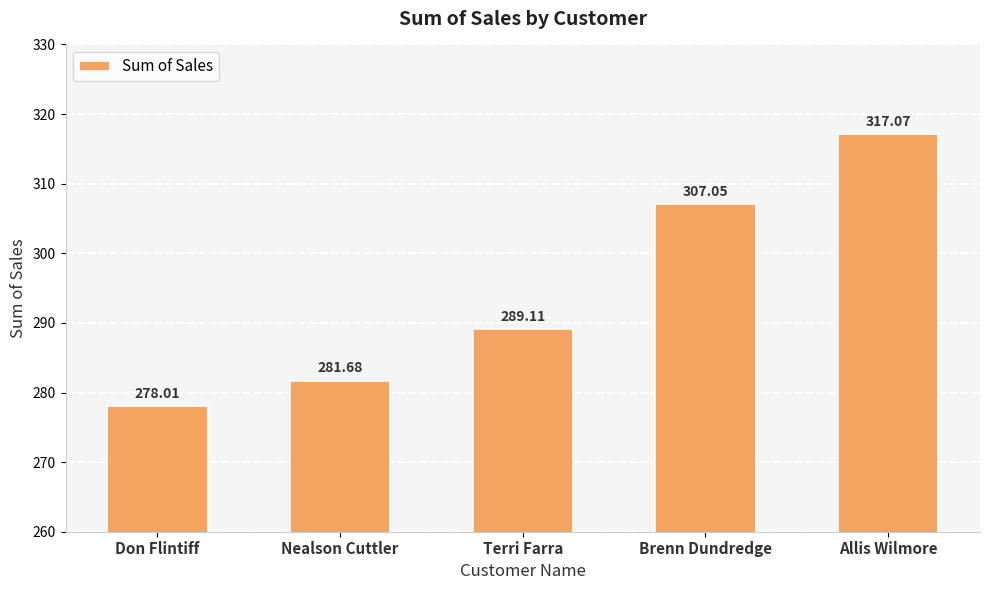

How many bars are there in total?

5